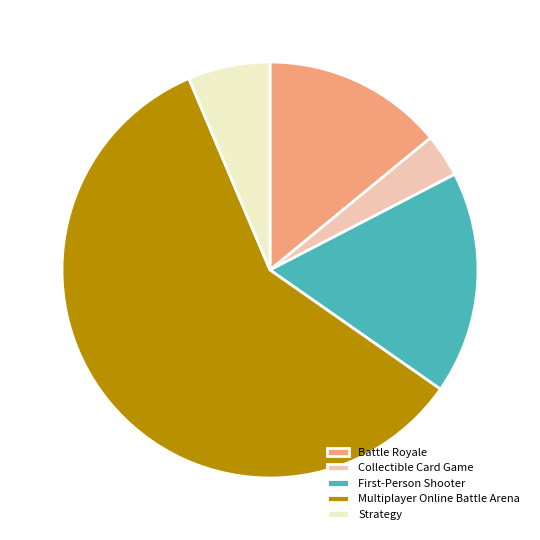

Do Battle Royale and Multiplayer Online Battle Arena together represent more than half of the pie?

Yes